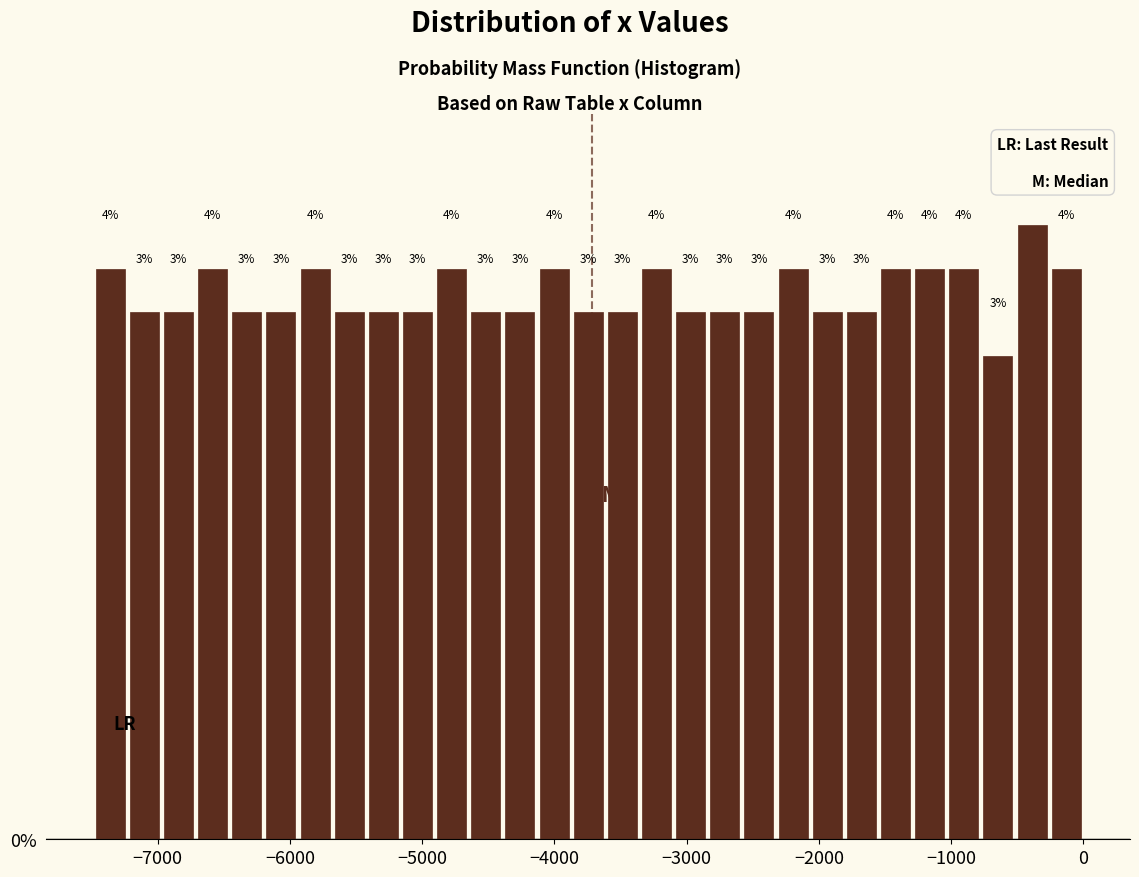

Around what value on the x-axis is the tallest bar? Give the approximate position of its centre, as read against the axis.

-400